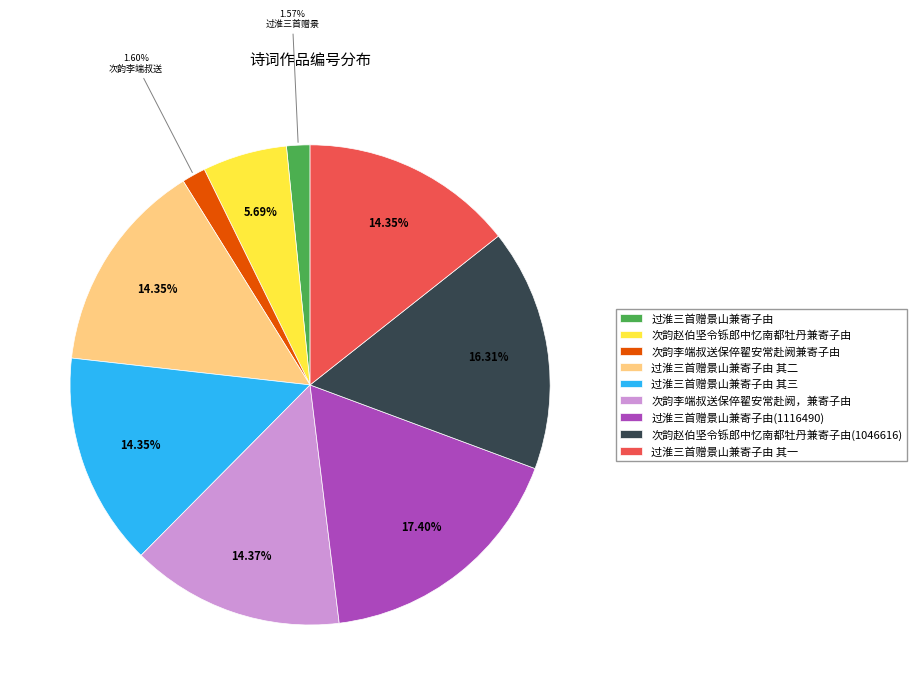

True or false: 次韵赵伯坚令铄郎中忆南都牡丹兼寄子由(1046616) accounts for 30% of the total.

False